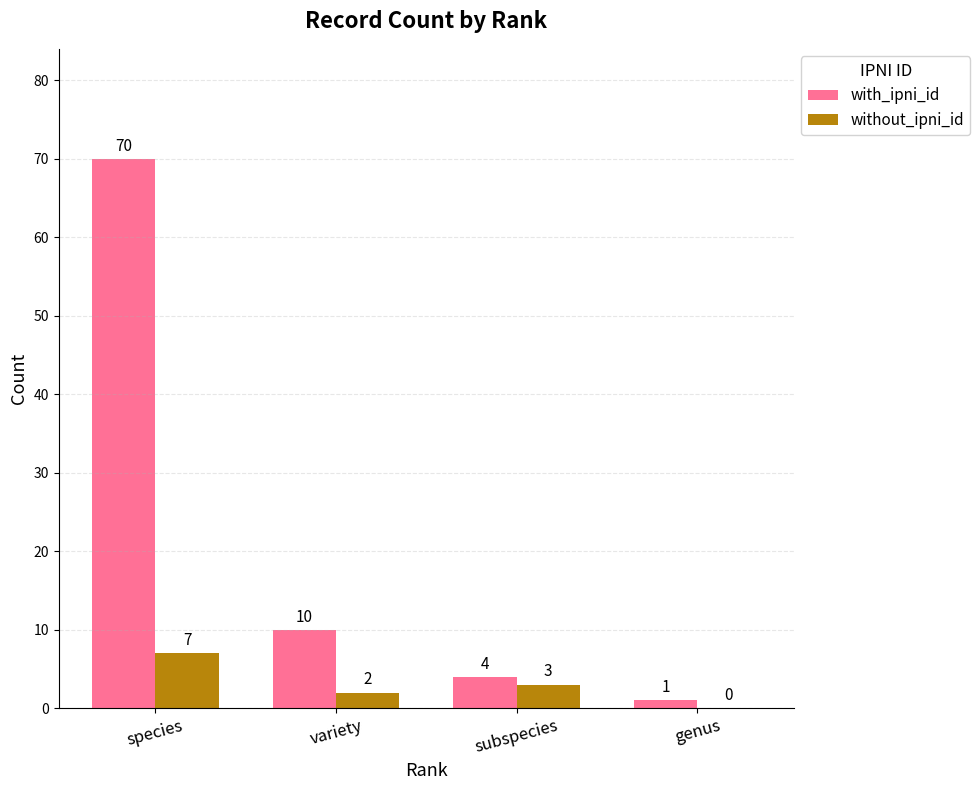

The with_ipni_id series shows 70 at species. True or false?

True